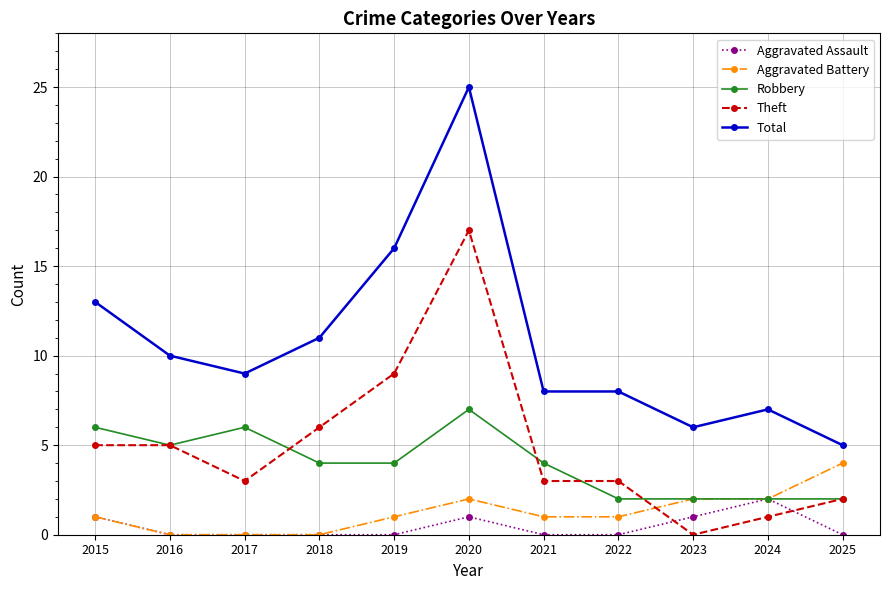

Reading right to left, list all the values displayed in this chart.

Aggravated Assault: 0	2	1	0	0	1	0	0	0	0	1
Aggravated Battery: 4	2	2	1	1	2	1	0	0	0	1
Robbery: 2	2	2	2	4	7	4	4	6	5	6
Theft: 2	1	0	3	3	17	9	6	3	5	5
Total: 5	7	6	8	8	25	16	11	9	10	13